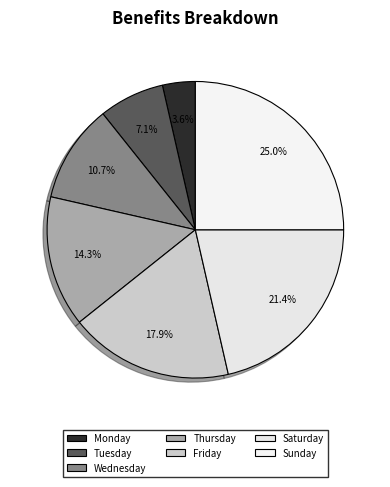

To the nearest percent, what is the difference between the Friday and Wednesday slice percentages?

7%